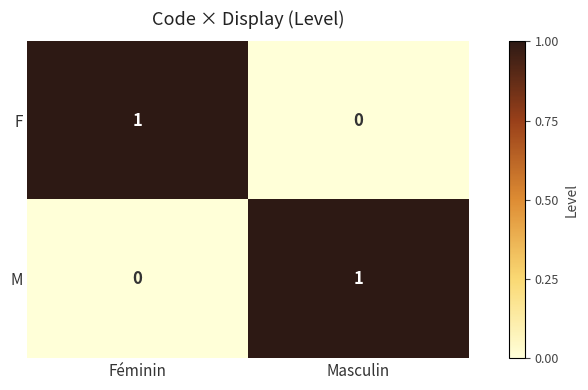

At which label does M reach its peak?

Masculin